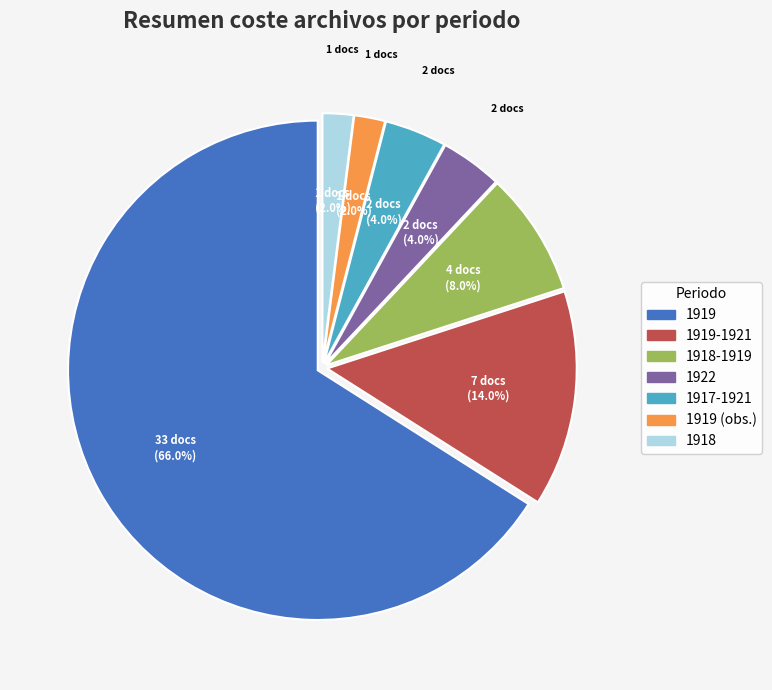

Is there any slice that represents more than half of the pie?

Yes